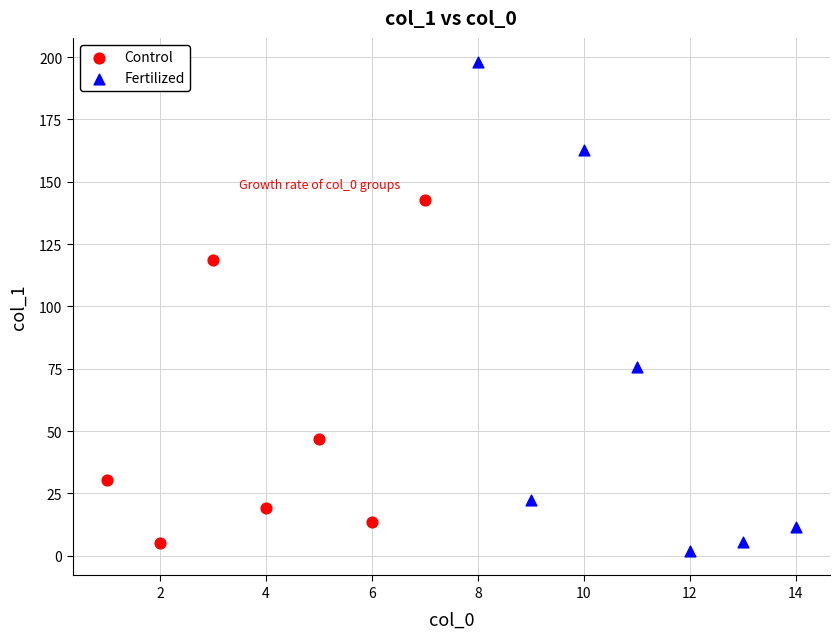

Which series has the widest spread of Y values?

Fertilized